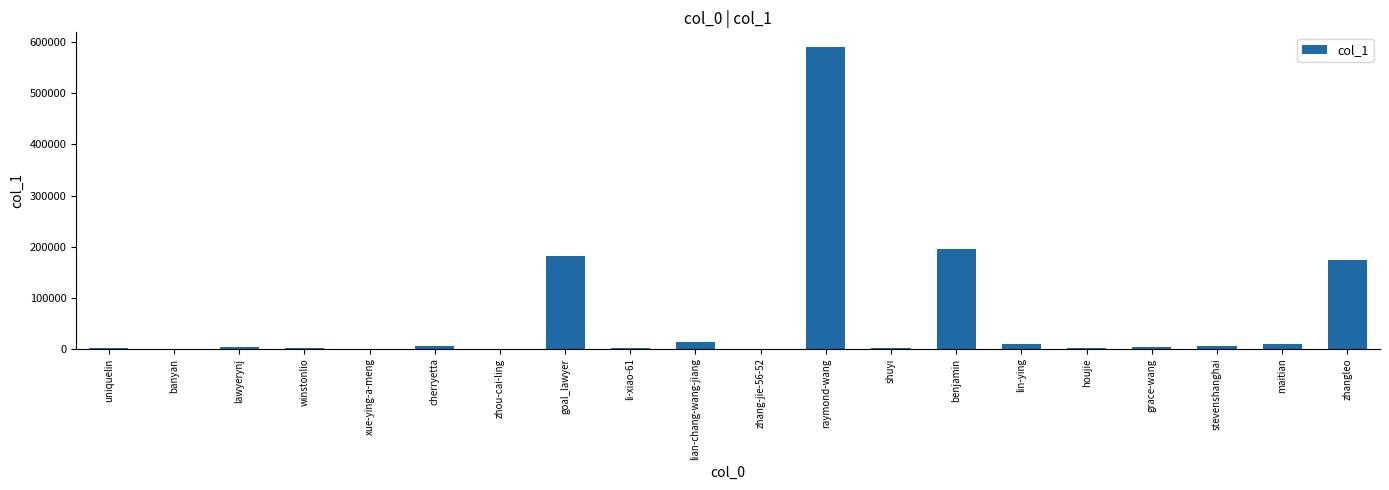

What is the change in value from zhang-jie-56-52 to maitian?

+9586